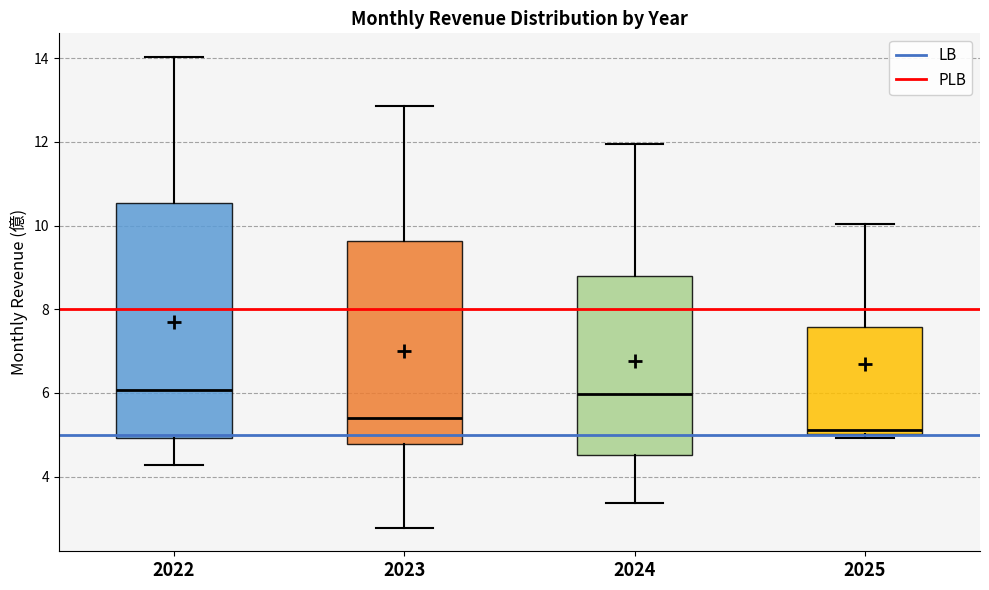

Reading left to right, read every box against the y-axis: the position of its median line, the range the box covers, and the ends of its whiskers. The values are not printed on the chart, so give them approximately, as read against the axis.

2022: median 6.0, box 5.0 to 10.6, whiskers 4.2 to 14.0
2023: median 5.4, box 4.8 to 9.6, whiskers 2.8 to 12.8
2024: median 6.0, box 4.6 to 8.8, whiskers 3.4 to 12.0
2025: median 5.2, box 5.0 to 7.6, whiskers 5.0 (just below the box's lower edge) to 10.0